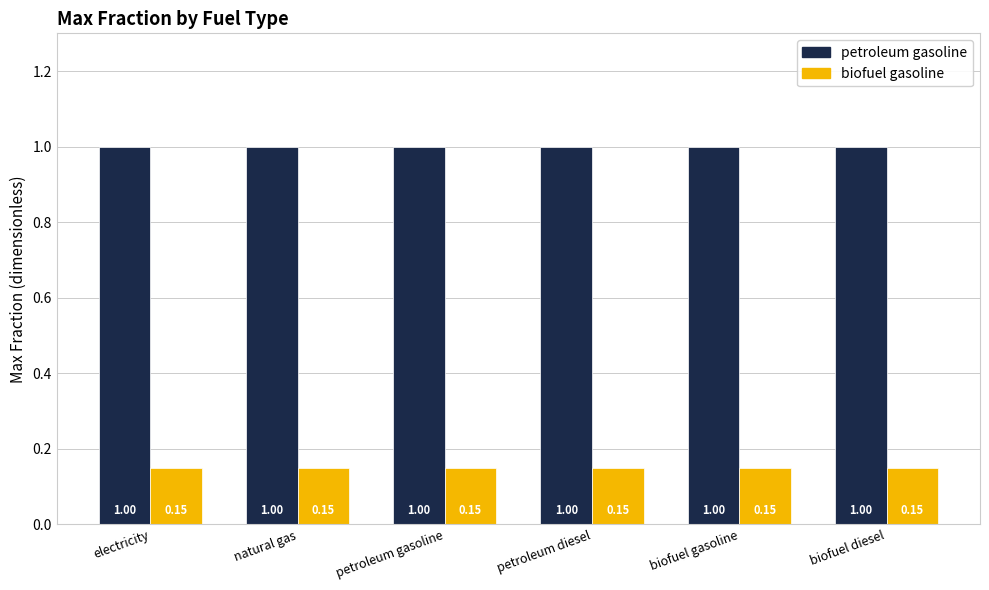

What is the value of the petroleum gasoline bar at the 4th from the left?

1.0